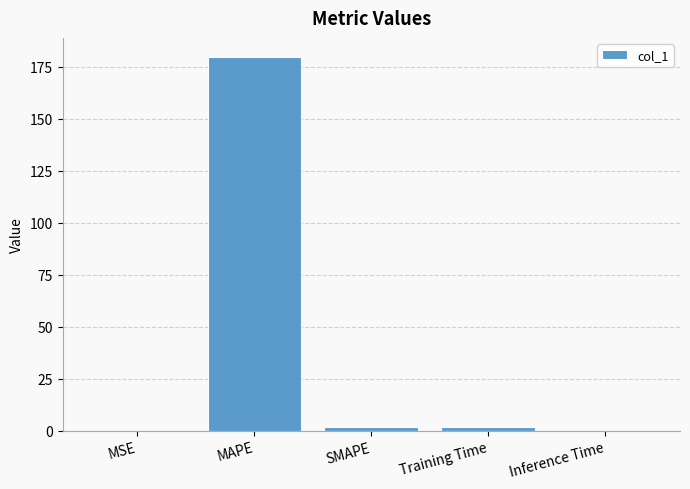

What is the maximum value shown in the chart?

179.9